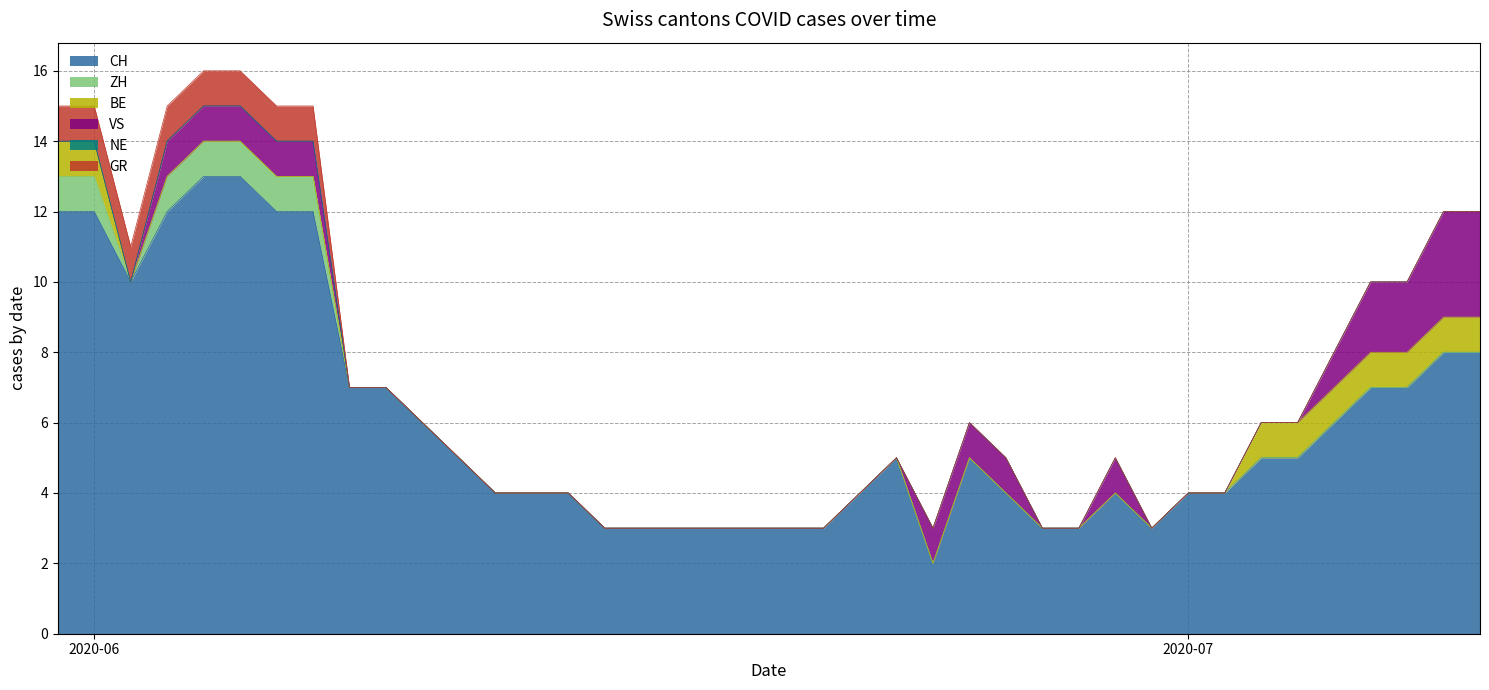

Rank the series by their maximum value, from highest to lowest.

CH, VS, ZH, BE, GR, NE